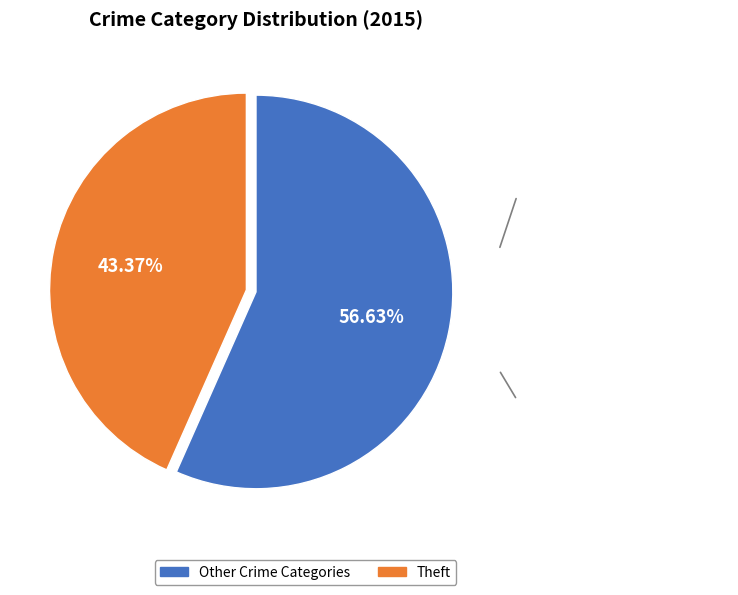

Rank the categories by value from highest to lowest.

Other Crime Categories, Theft